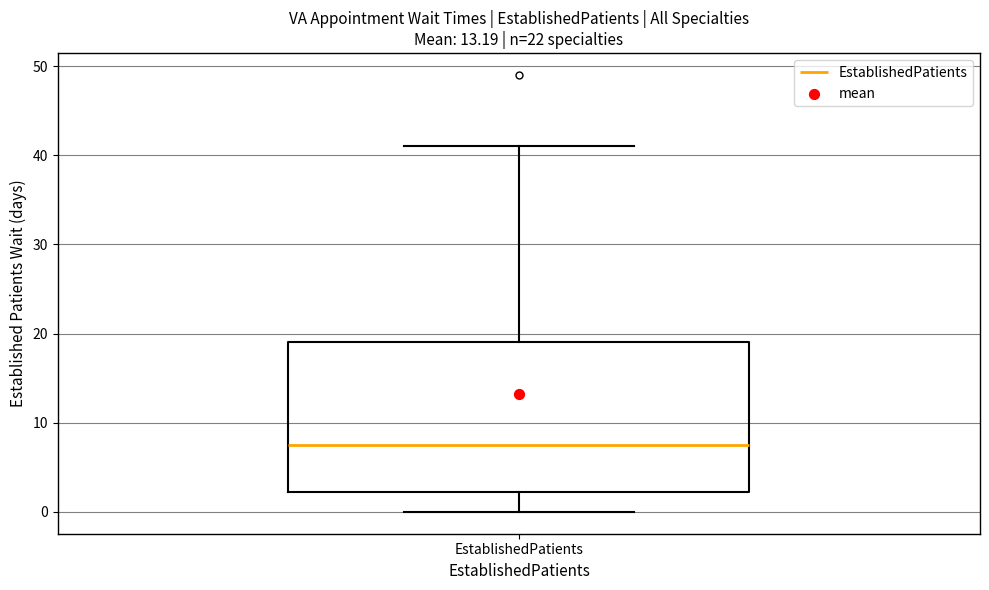

Where is the upper edge of the box for EstablishedPatients on the y-axis? The values are not printed on the chart, so give them approximately, as read against the axis.

19